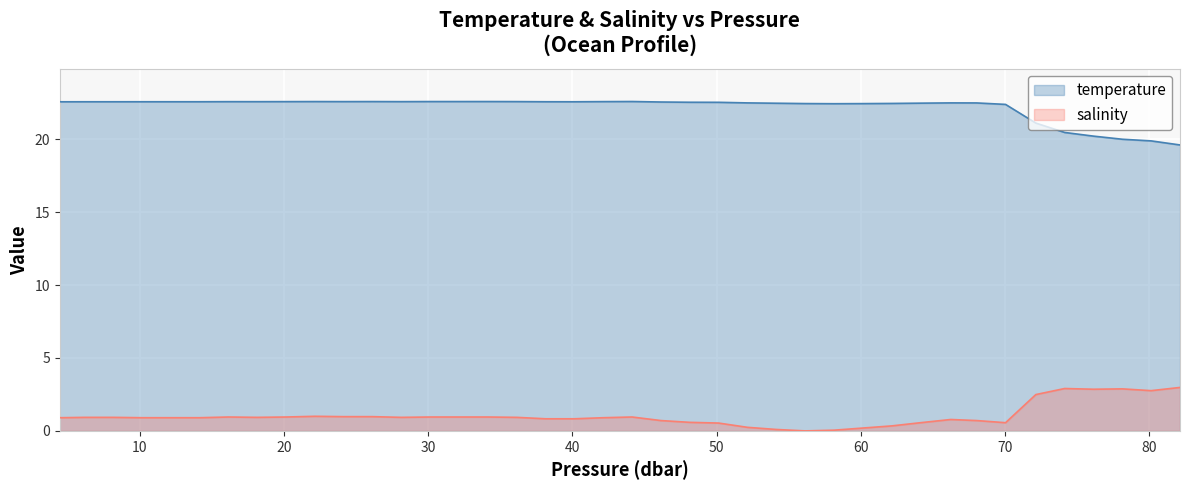

How many temperature values are between 22 and 23?

34